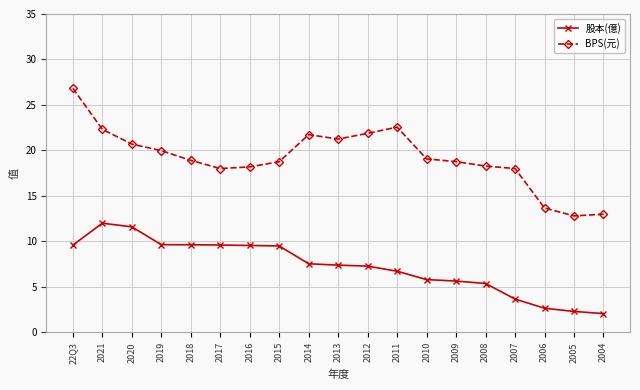

True or false: 股本(億) and BPS(元) intersect in this chart.

False